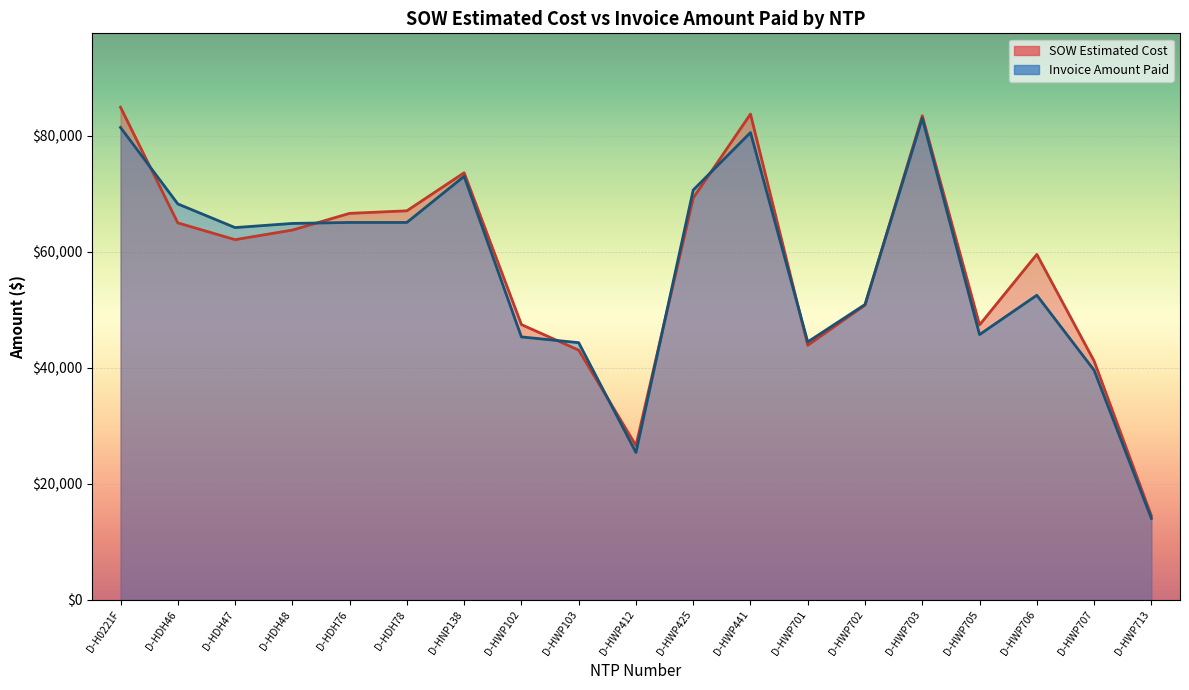

Does the chart display data point markers on the line(s)?

No